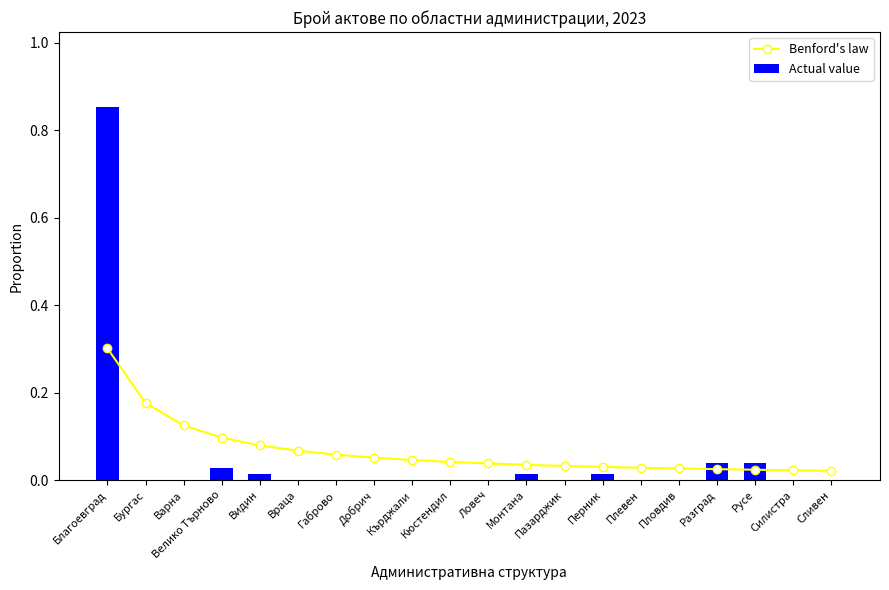

What is the highest value of the Benford's law series?

0.3